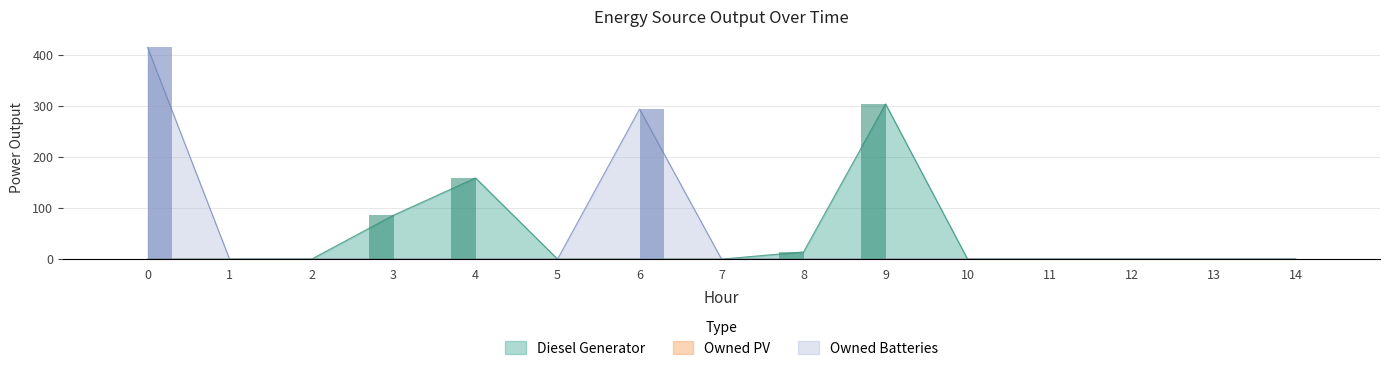

Between 7 and 6, which is larger?

7